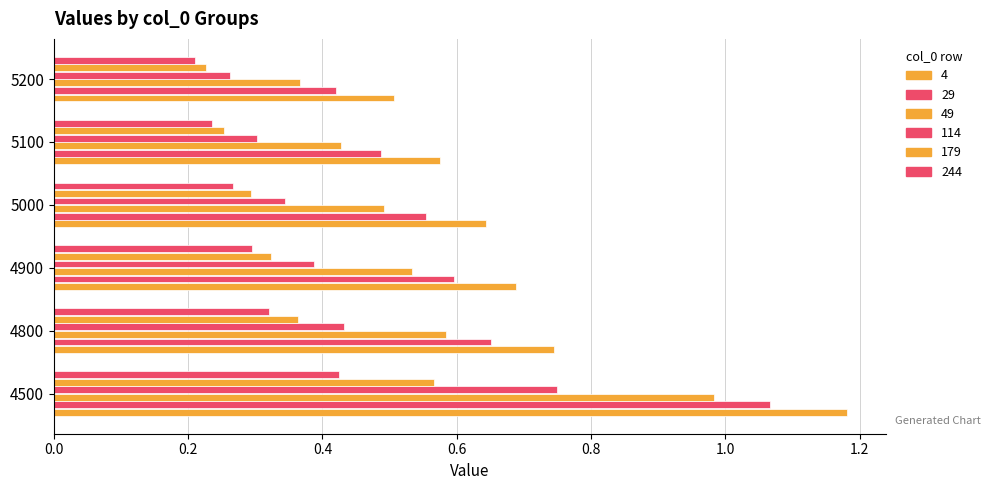

Count the number of categories in the chart.

6